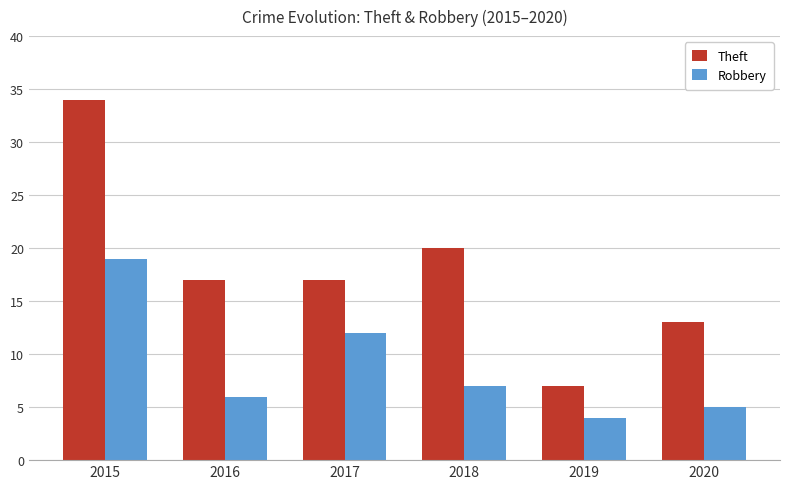

What is the difference between the Theft values at 2019 and 2020?

6